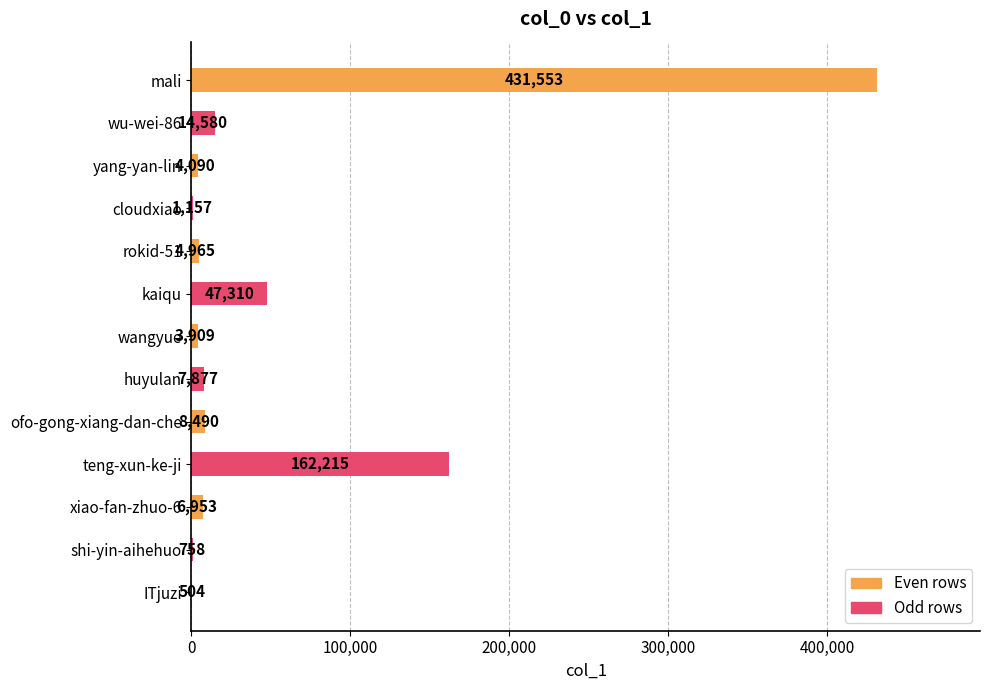

Approximately how many times larger is the value at wangyue compared to rokid-51?

0.8